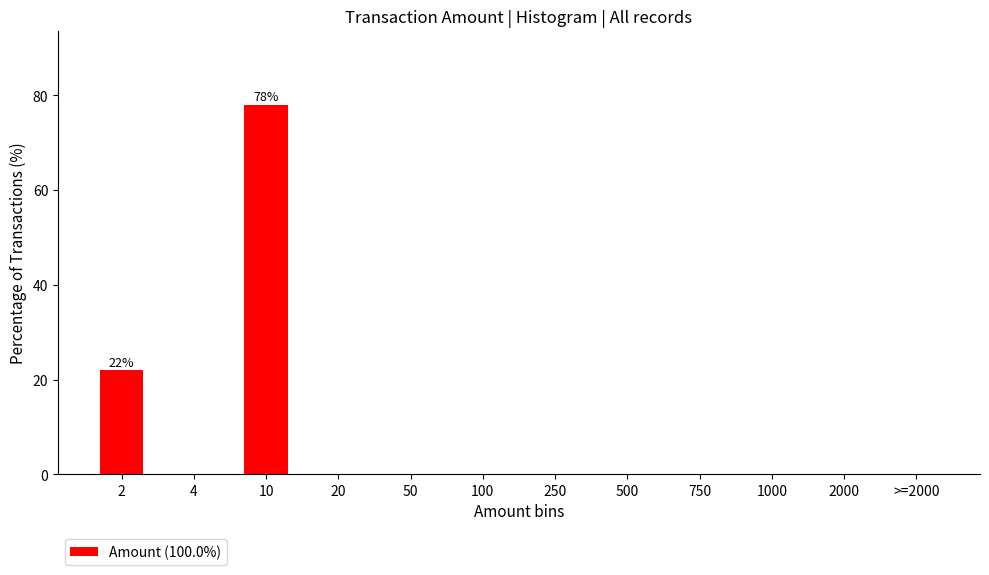

Reading left to right, list all the values displayed in this chart.

2=21.9	4=0.0	10=78.1	20=0.0	50=0.0	100=0.0	250=0.0	500=0.0	750=0.0	1000=0.0	2000=0.0	>=2000=0.0